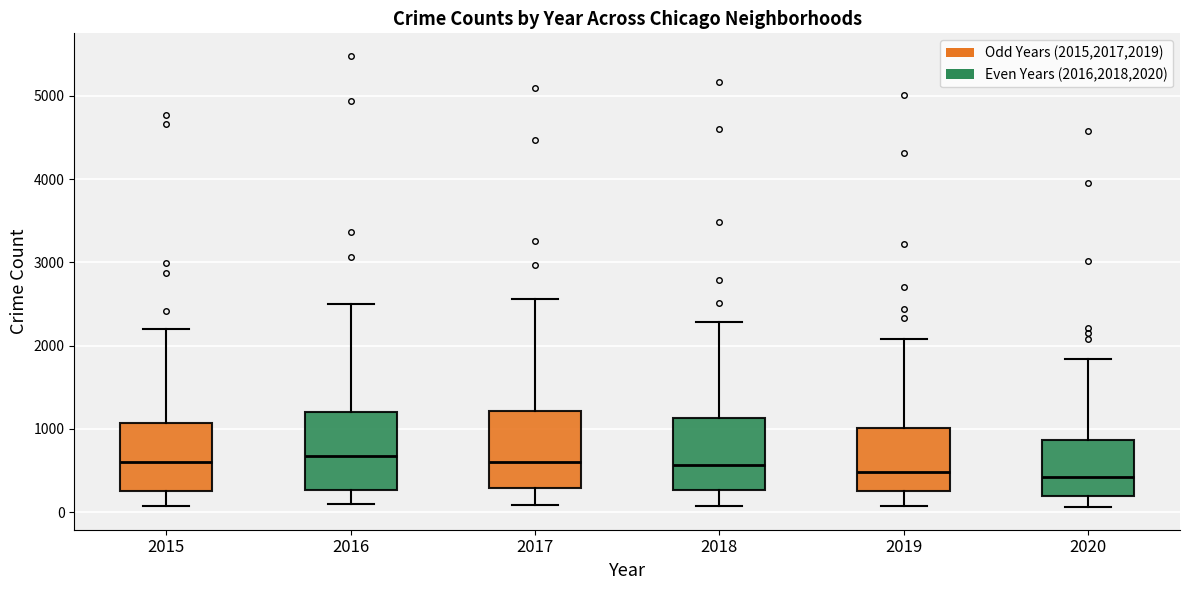

Reading left to right, transcribe this box plot: for each box, give where its median line is, the range the box spans, and where its two whiskers end, as read against the y-axis. The values are not printed on the chart, so give them approximately, as read against the axis.

2015: median 600, box 300 to 1100, whiskers 100 to 2200
2016: median 700, box 300 to 1200, whiskers 100 to 2500
2017: median 600, box 300 to 1200, whiskers 100 to 2600
2018: median 600, box 300 to 1100, whiskers 100 to 2300
2019: median 500, box 300 to 1000, whiskers 100 to 2100
2020: median 400, box 200 to 900, whiskers 100 to 1800